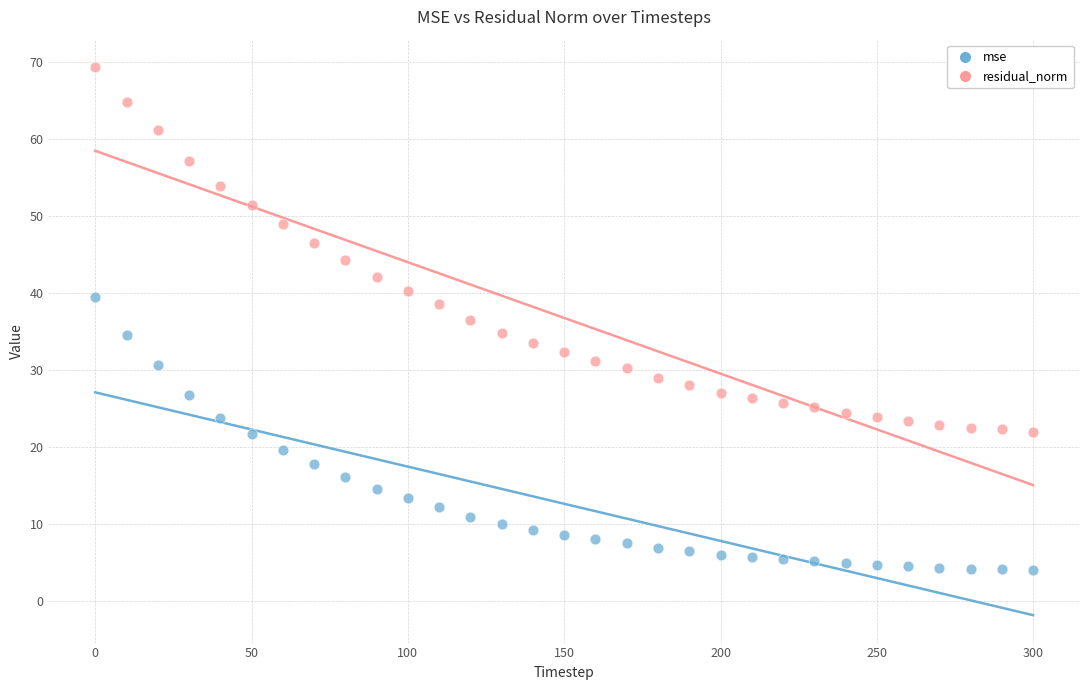

Which series reaches the minimum Y coordinate?

mse